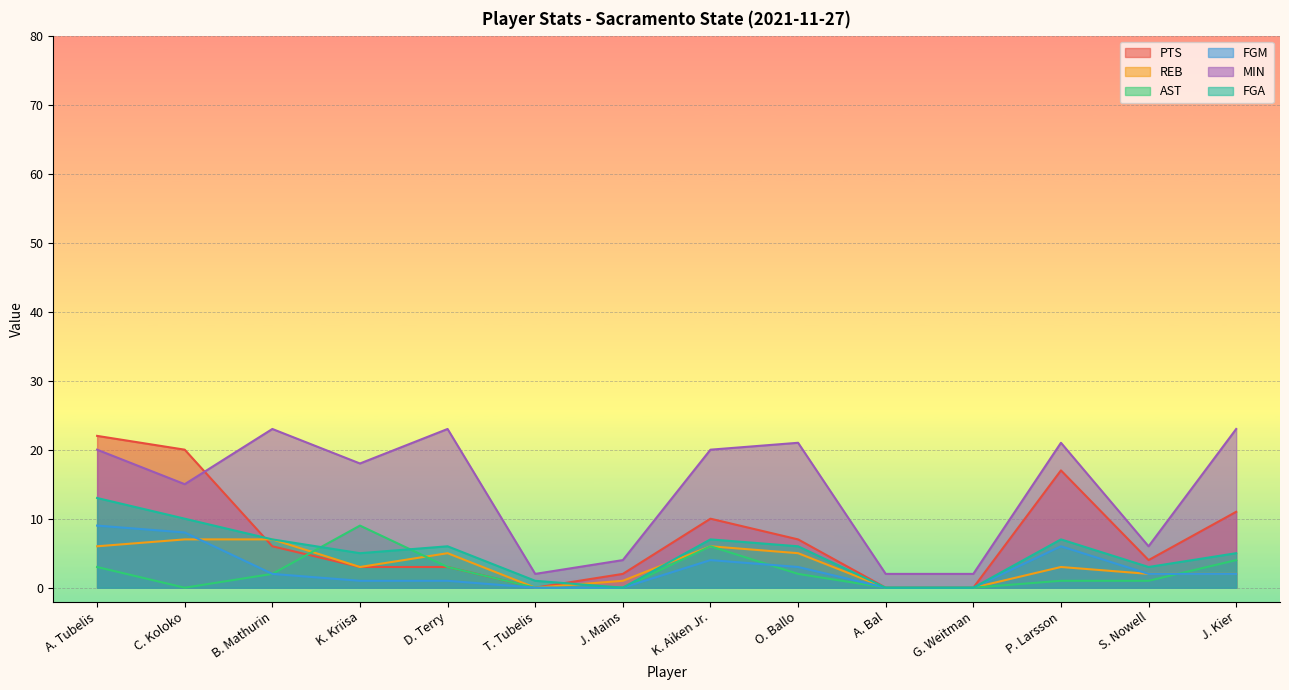

The MIN series shows 14 at B. Mathurin. True or false?

False